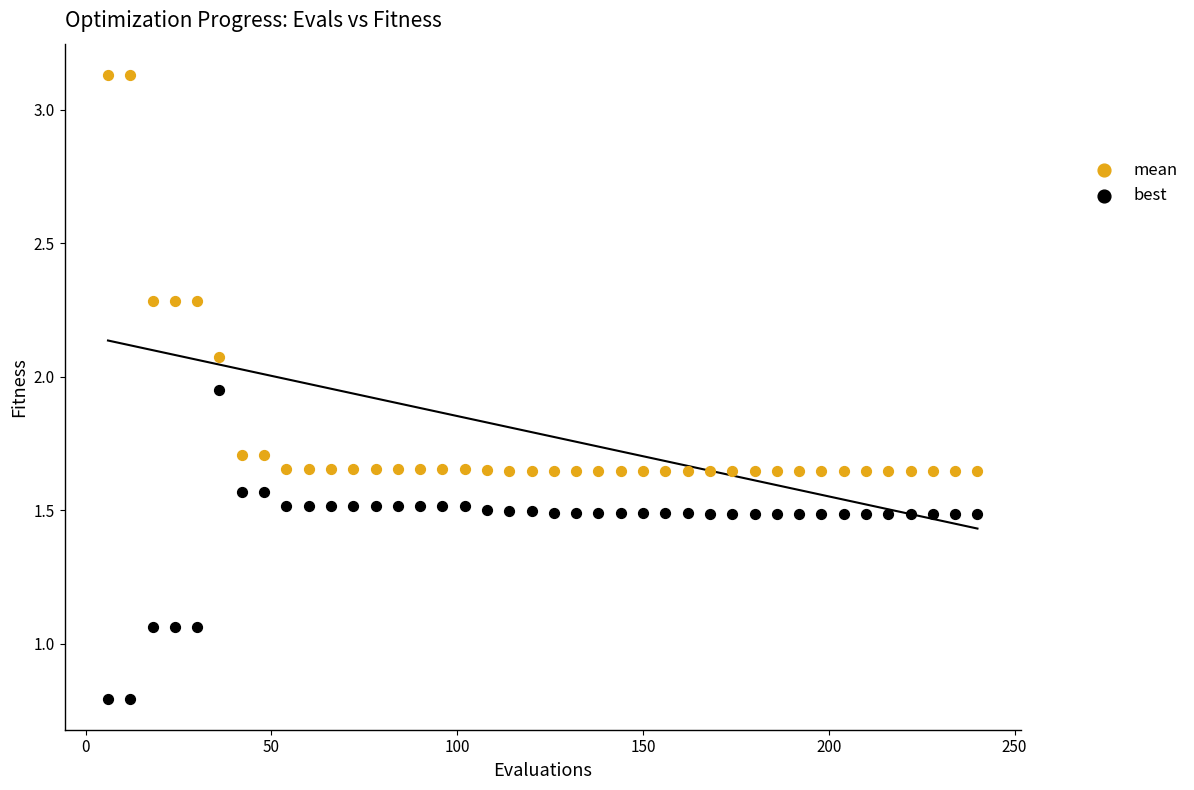

Which series reaches the minimum Y coordinate?

best